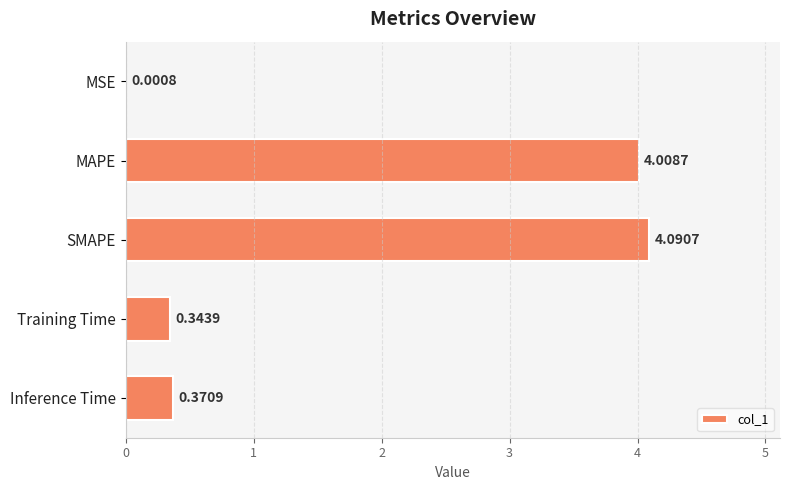

Between SMAPE and Inference Time, which is larger?

SMAPE